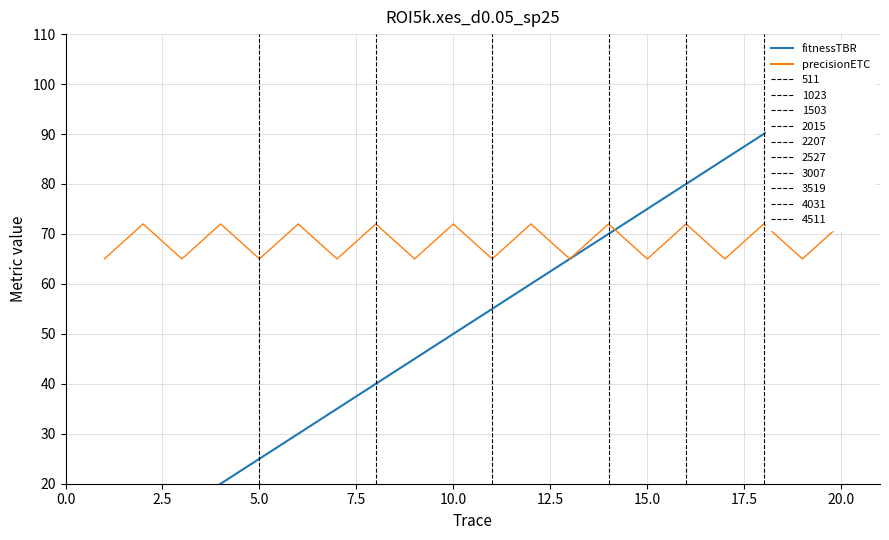

What is the value of the fitnessTBR point at the 14th from the left?

70.0